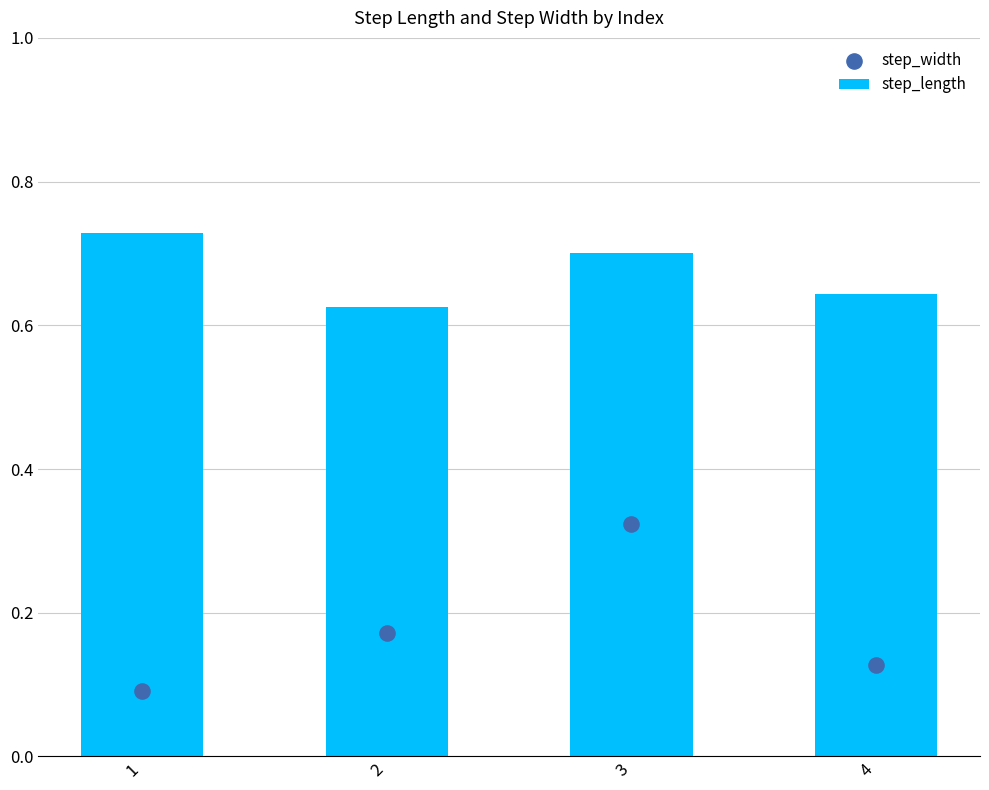

Which series has the largest total across all categories?

step_length